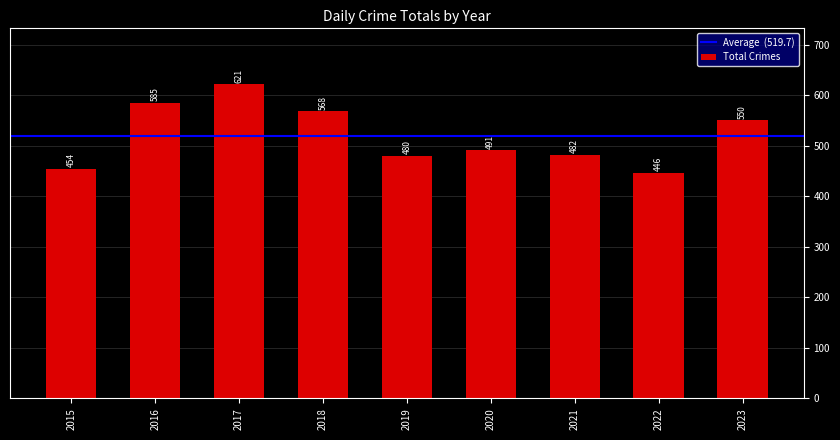

Where is the data nearest to the value 533?

2023